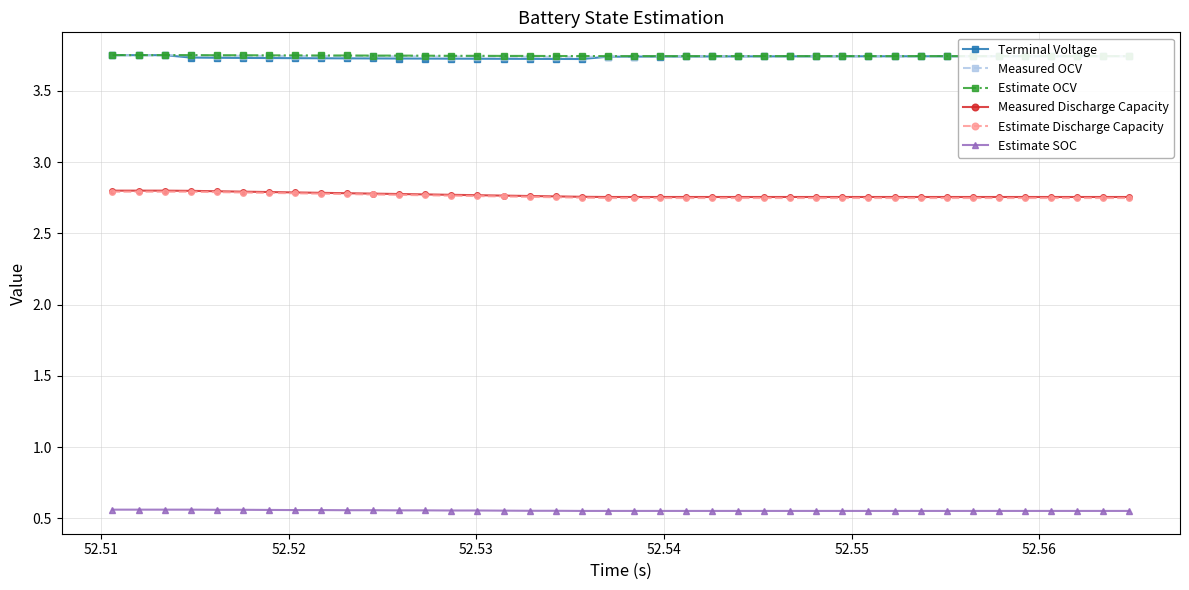

True or false: Terminal Voltage and Estimate SOC intersect in this chart.

False